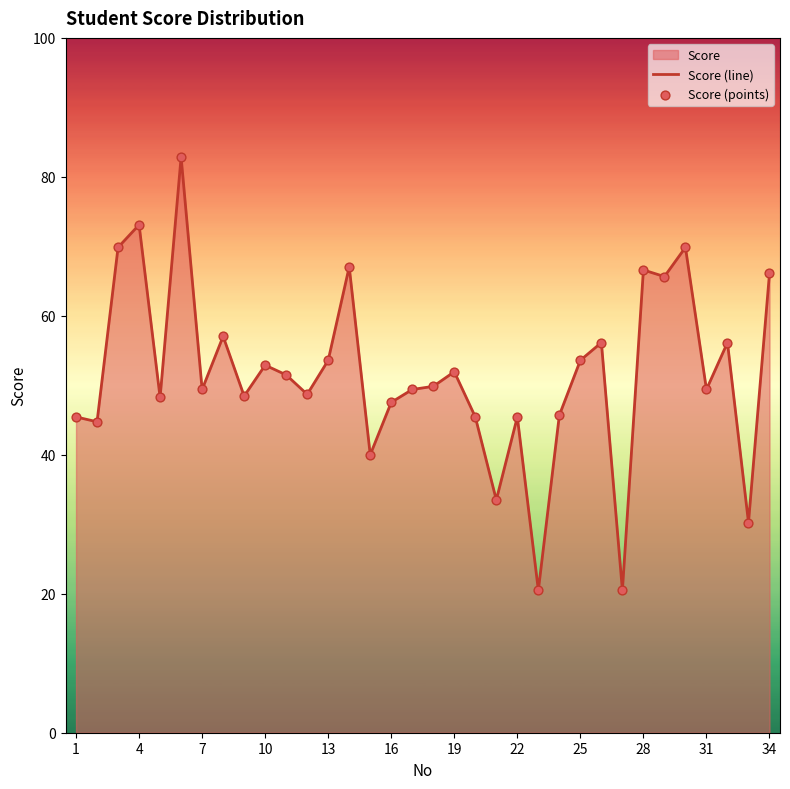

True or false: the data shows 36.8 at 10.

False